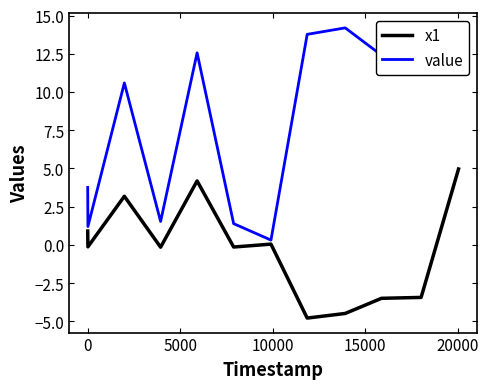

Which series has the largest total across all categories?

value